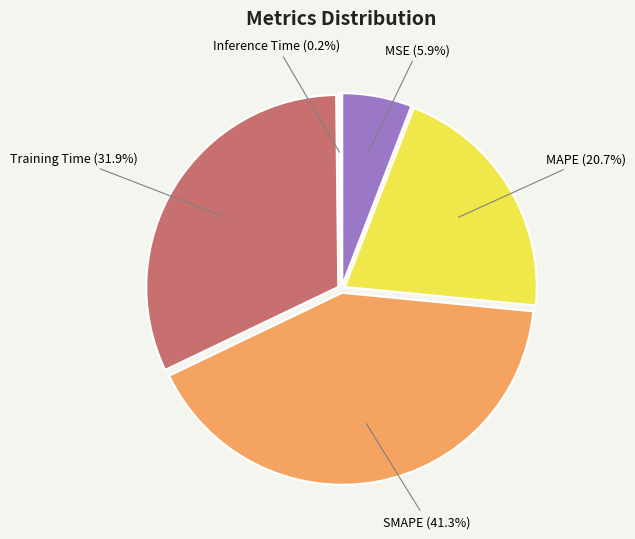

Is there any slice that represents more than half of the pie?

No